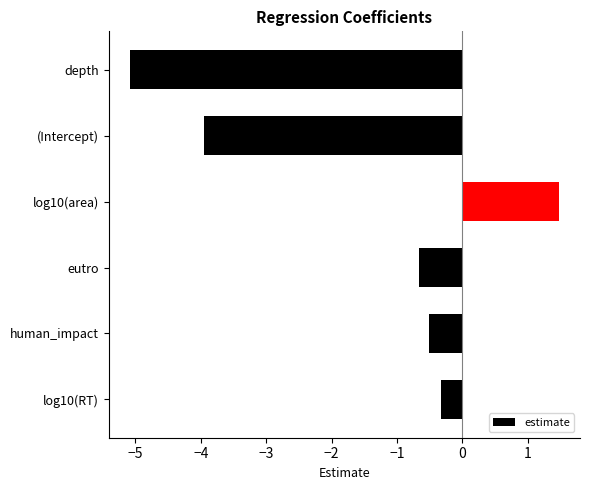

Rank the categories by value from highest to lowest.

log10(area), log10(RT), human_impact, eutro, (Intercept), depth